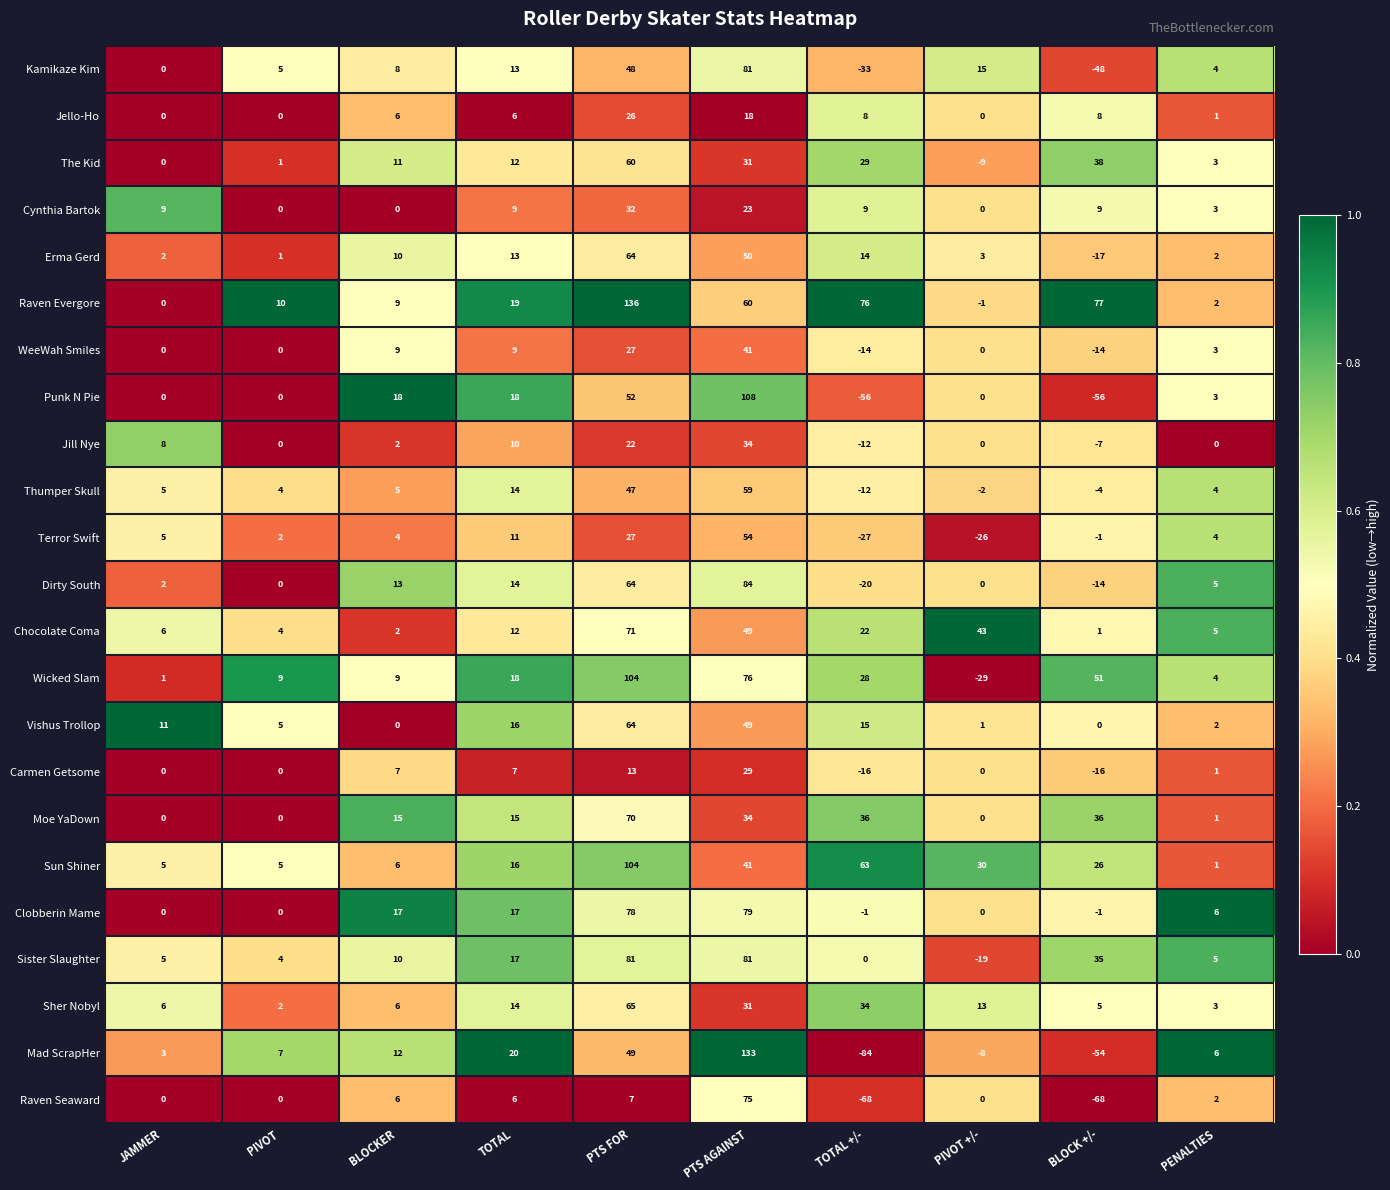

List the labels in order of Mad ScrapHer value, largest first.

PTS AGAINST, PTS FOR, TOTAL, BLOCKER, PIVOT, PENALTIES, JAMMER, PIVOT +/-, BLOCK +/-, TOTAL +/-